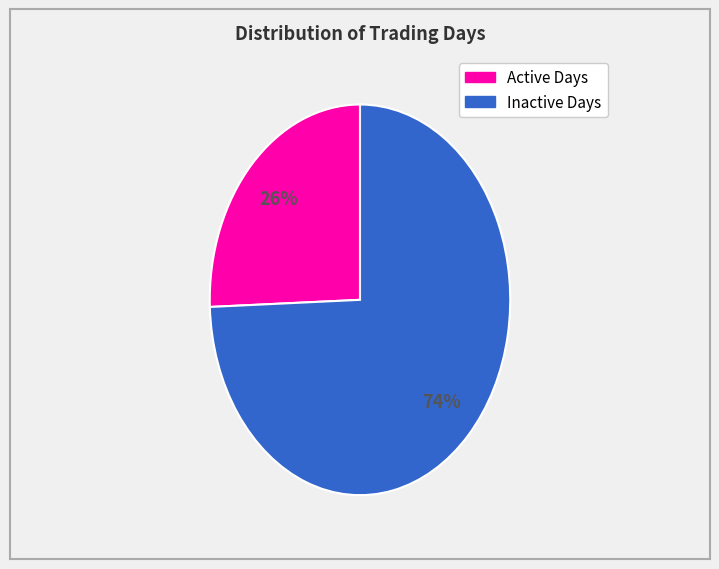

Is there a majority slice in this chart?

Yes